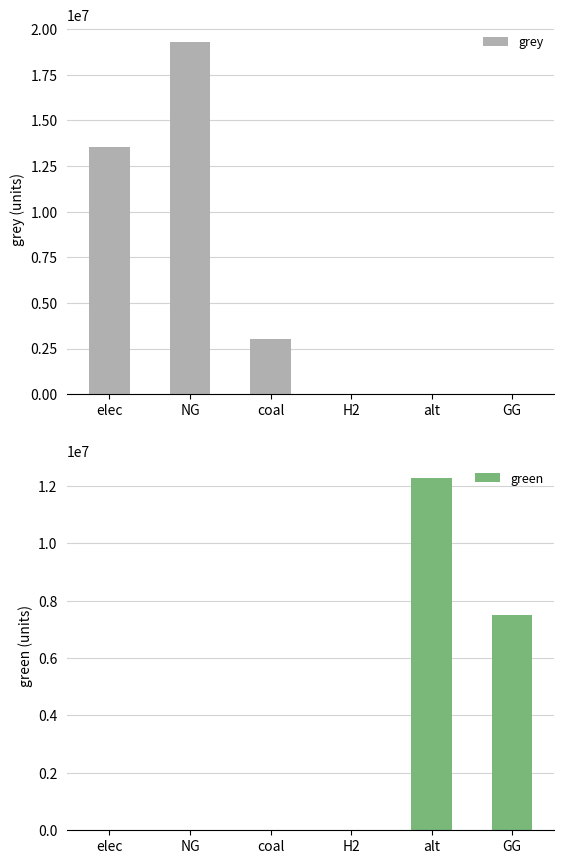

Rank the series at alt from lowest to highest value.

grey, green